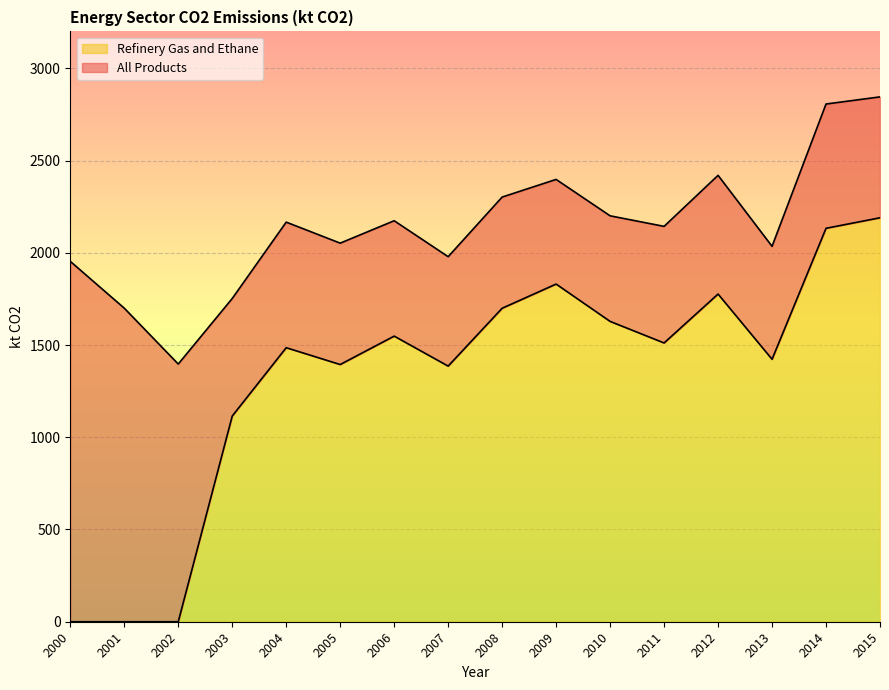

True or false: All Petroleum Products and All Products intersect in this chart.

False